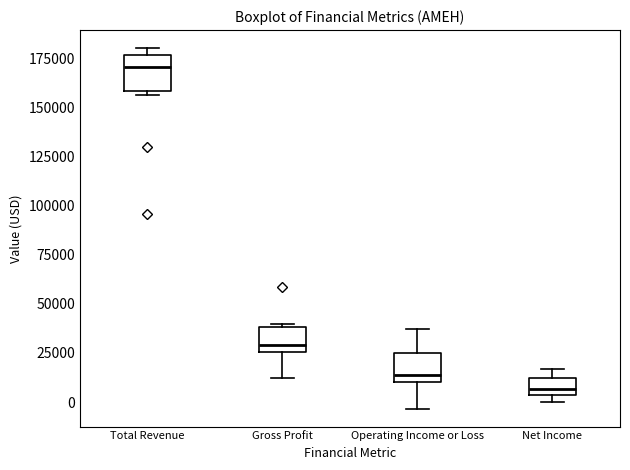

Reading left to right, read every box against the y-axis: the position of its median line, the range the box covers, and the ends of its whiskers. The values are not printed on the chart, so give them approximately, as read against the axis.

Total Revenue: median 170000, box 160000 to 175000, whiskers 155000 to 180000
Gross Profit: median 30000, box 25000 to 40000, whiskers 10000 to 40000
Operating Income or Loss: median 15000, box 10000 to 25000, whiskers -5000 to 35000
Net Income: median 5000 (inside the box), box 5000 to 10000, whiskers 0 to 15000